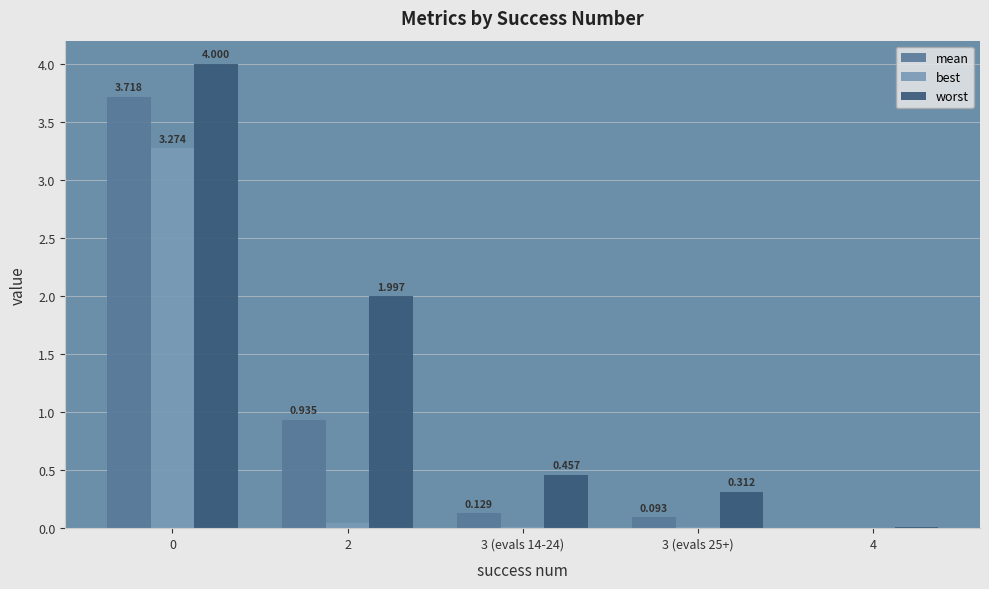

Are the bars horizontal?

No